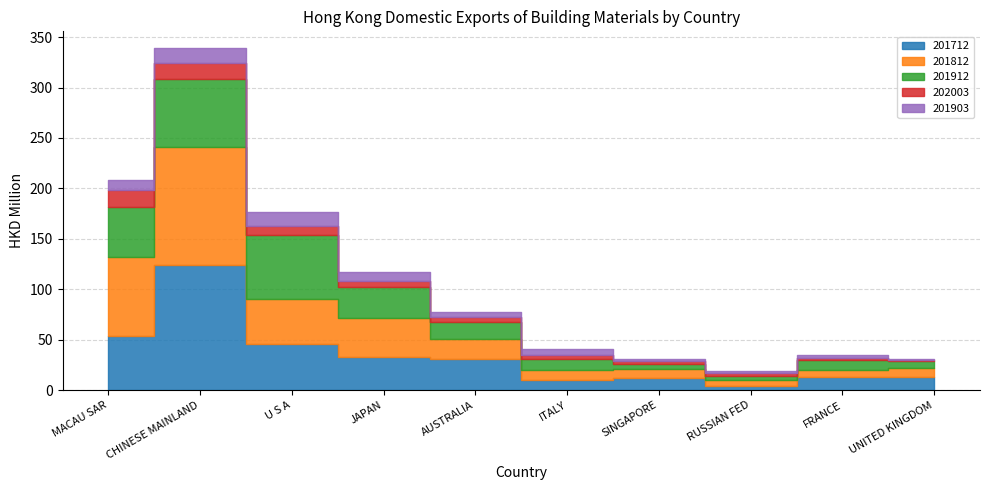

At ITALY, list the series in order from largest to smallest.

201912, 201812, 201712, 201903, 202003